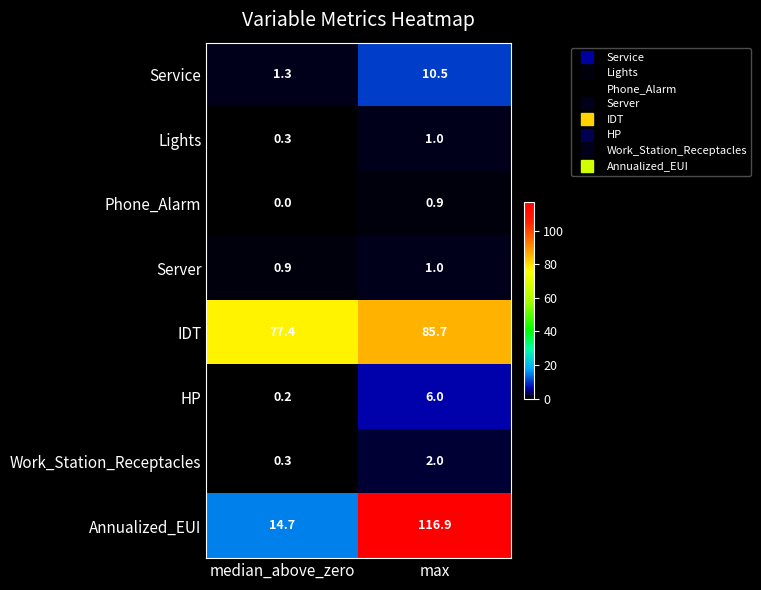

What is the sum of all IDT values?

163.1